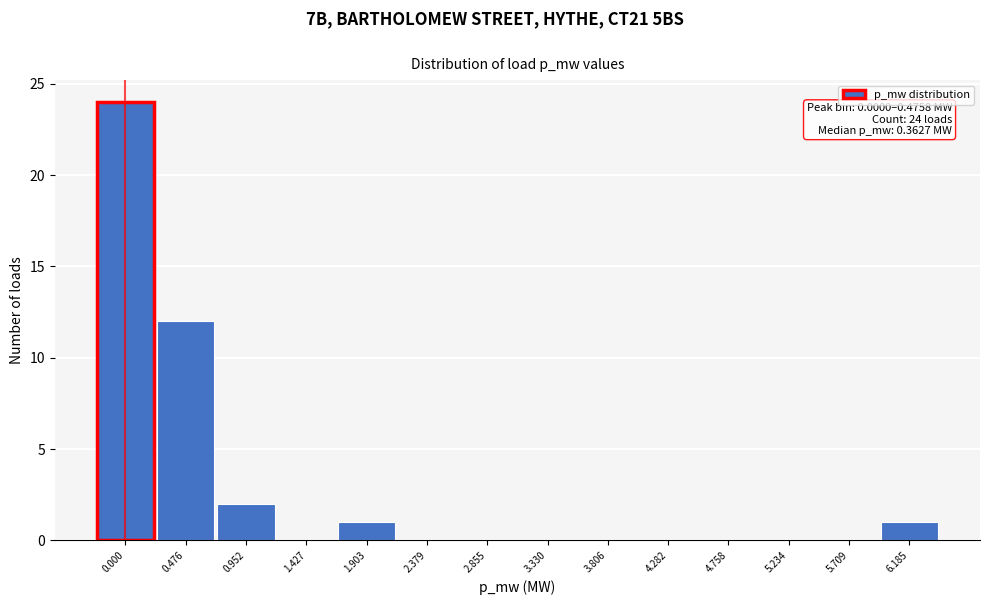

Reading left to right, list all the values displayed in this chart.

0.000=24	0.476=12	0.952=2	1.427=0	1.903=1	2.379=0	2.855=0	3.330=0	3.806=0	4.282=0	4.758=0	5.234=0	5.709=0	6.185=1